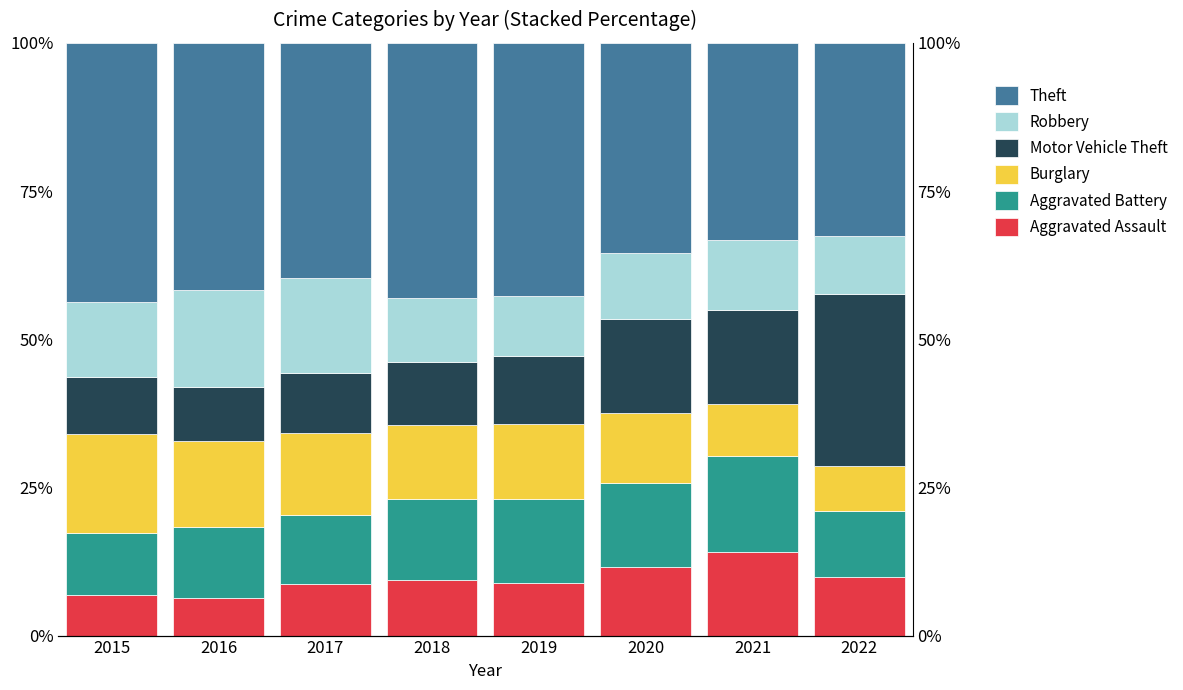

Where does the Theft series first go above 41?

2015